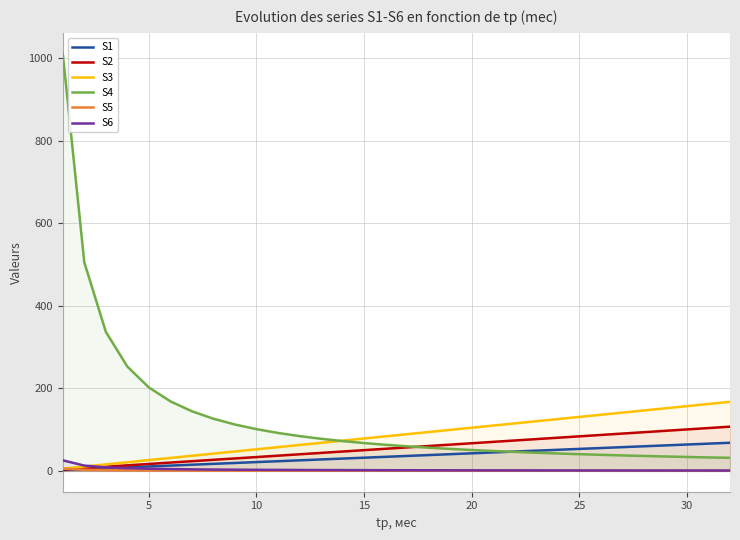

Does the chart have visible grid lines?

Yes